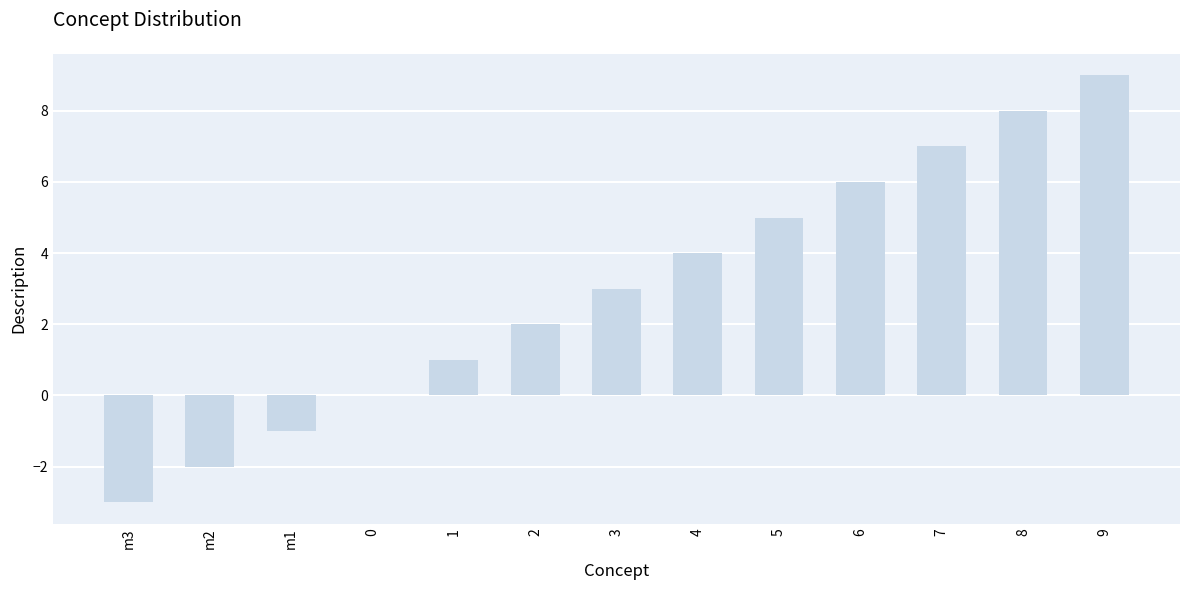

What is the maximum value shown in the chart?

9